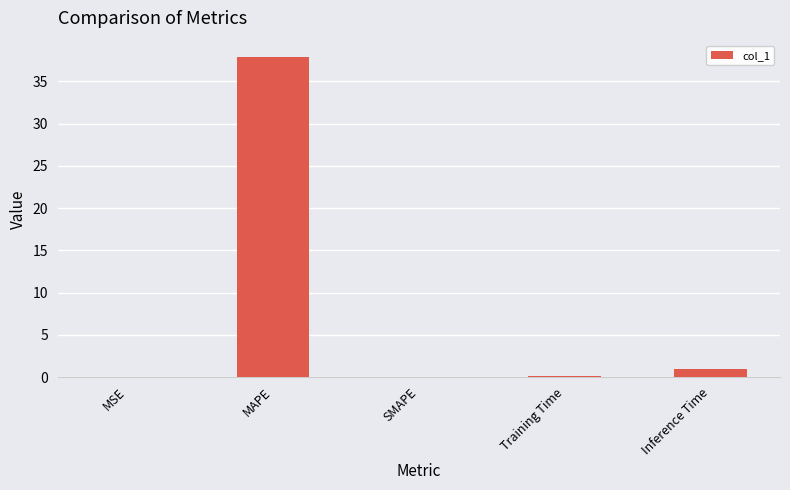

What is the sum of the values at MAPE and Inference Time?

38.9